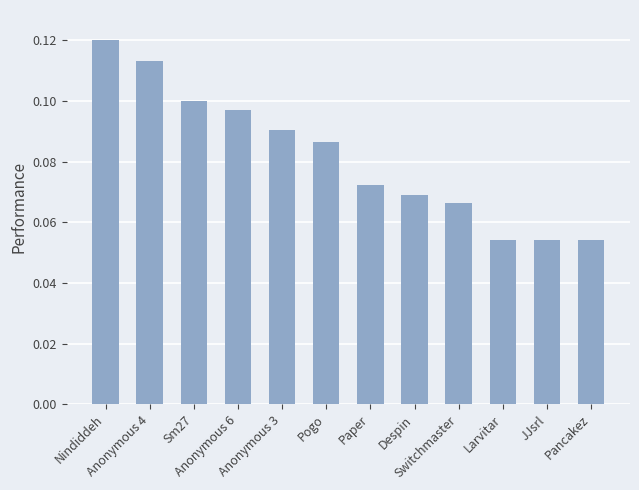

True or false: the data shows 0.0 at Pancakez.

False